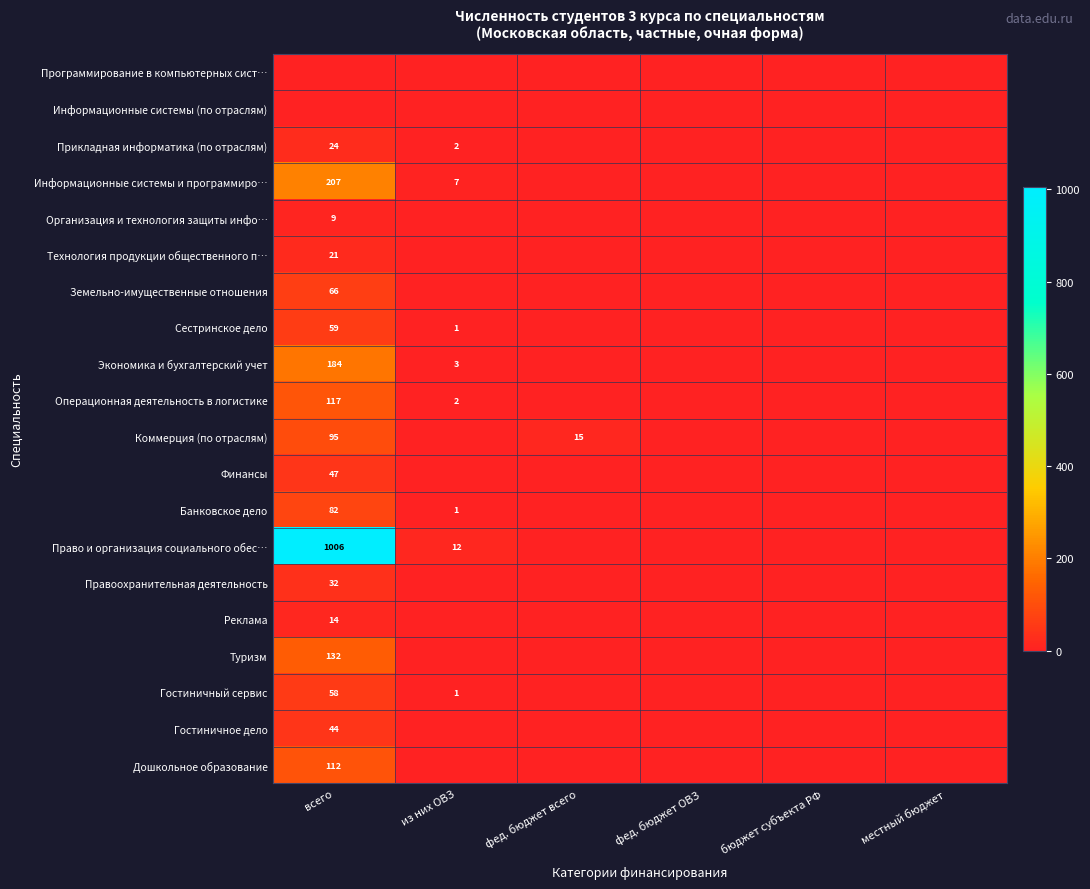

True or false: Организация и технология защиты инфо… has a value of 9 at всего.

True